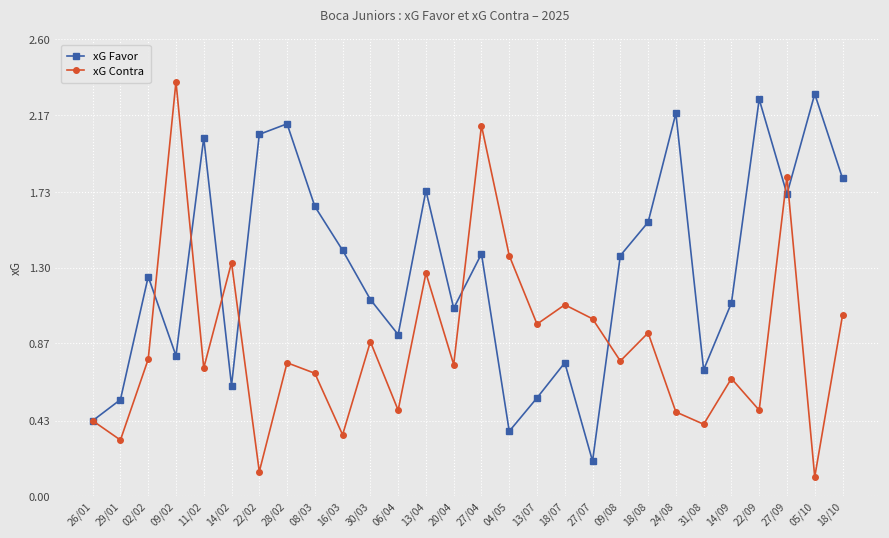

What position from the left is 30/03?

11